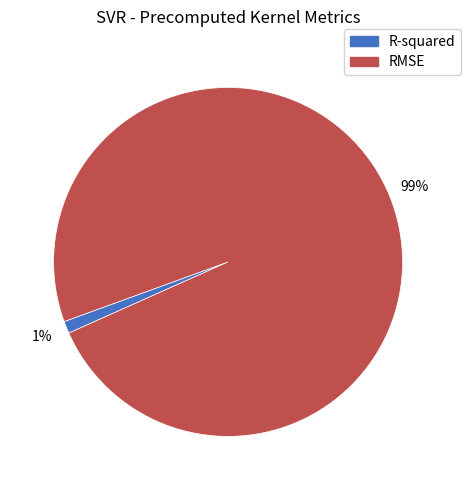

How many slices are in this pie chart?

2